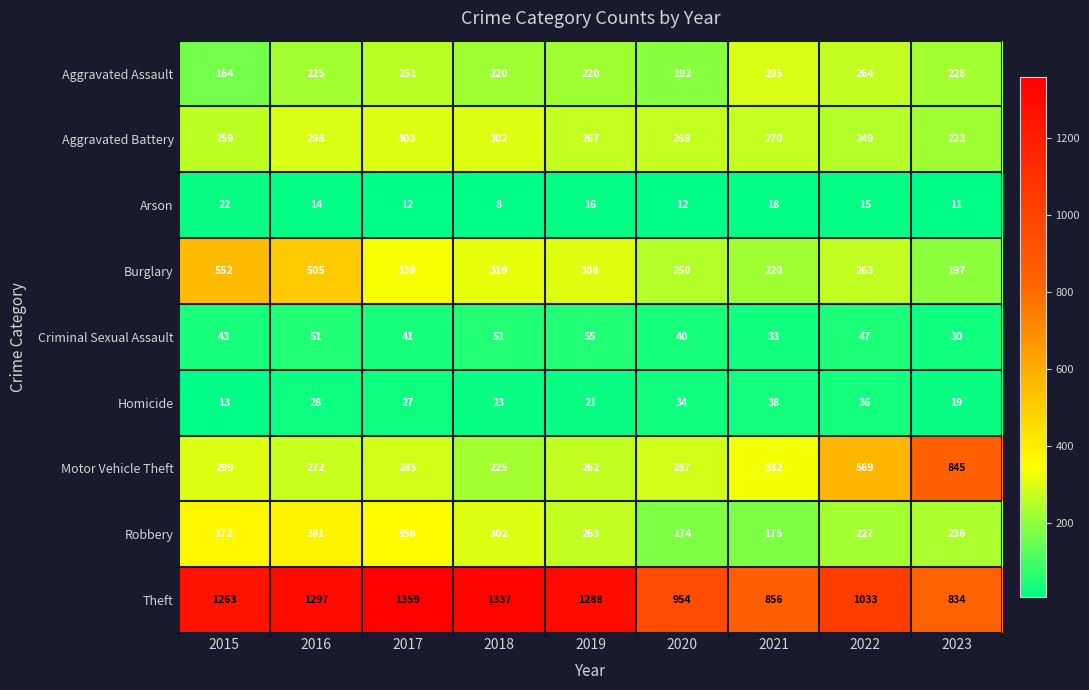

Count the number of categories in the chart.

9